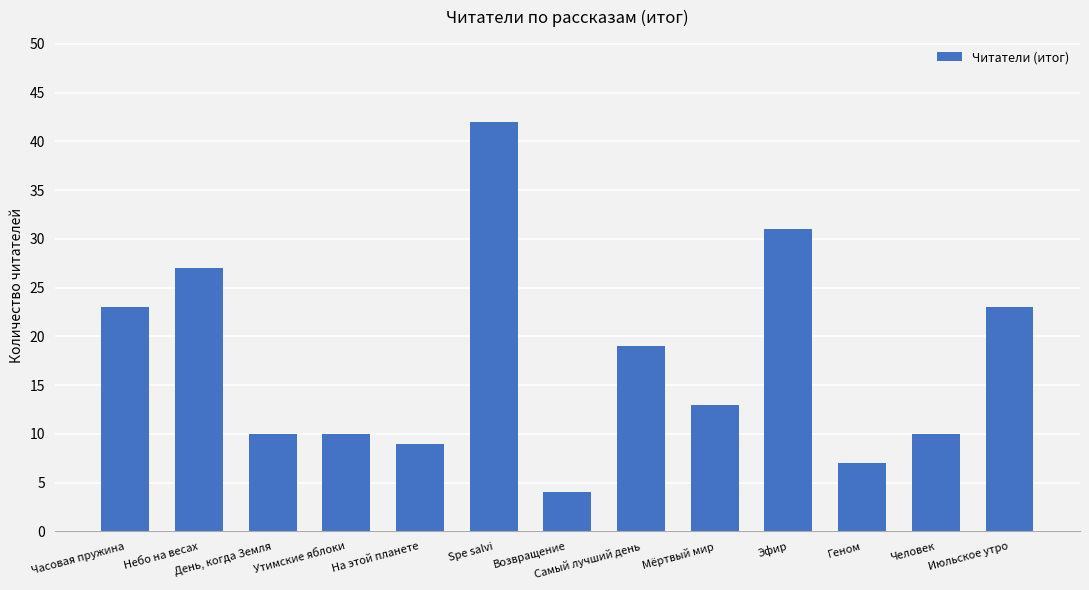

Approximately how many times larger is the value at День, когда Земля compared to Возвращение?

2.5